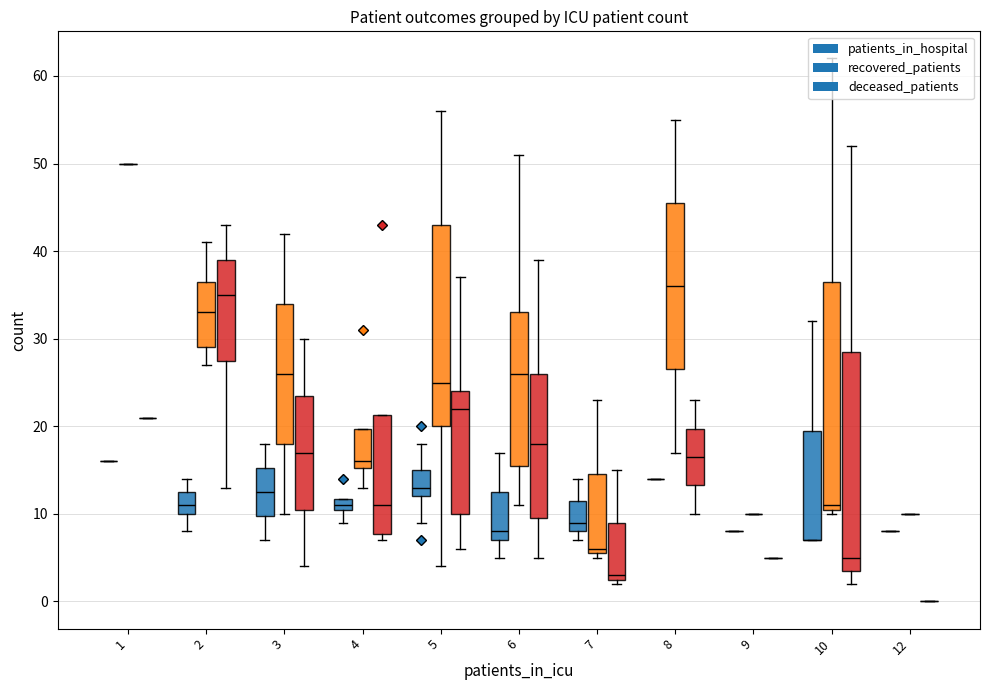

List the series in order of their peak value, lowest first.

patients_in_hospital, deceased_patients, recovered_patients